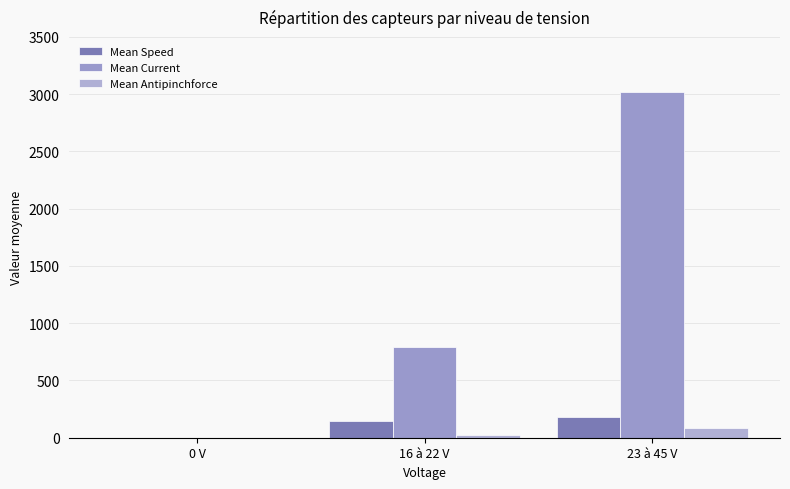

Which series has the widest spread of values?

Mean Current